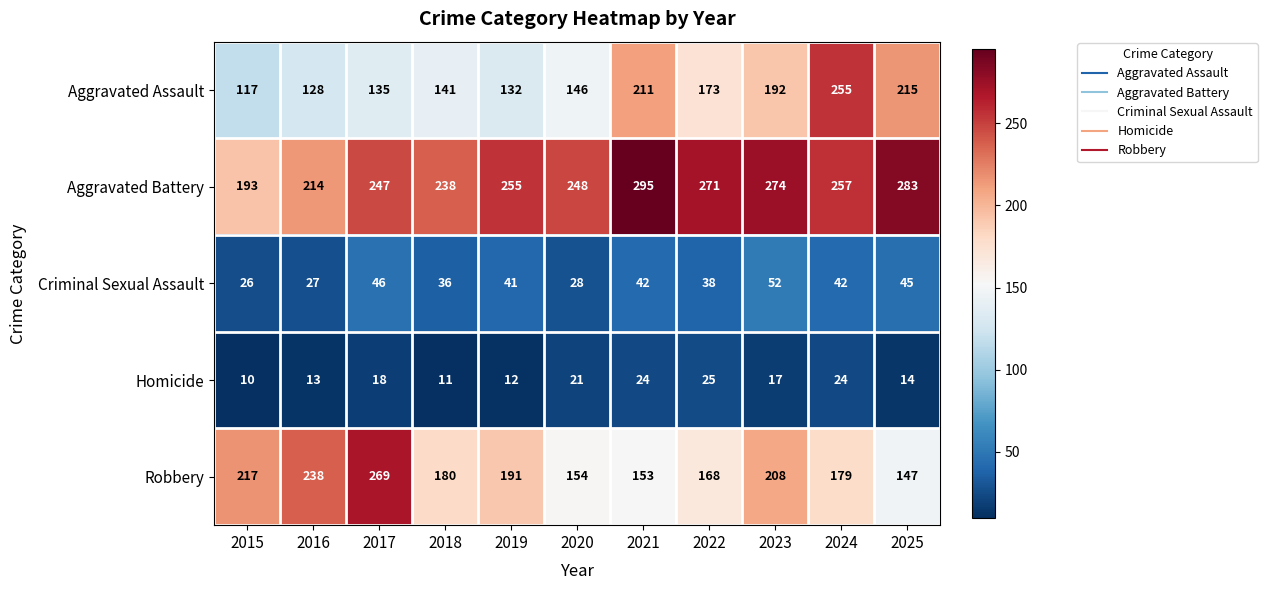

The value of Homicide at 2018 is 11. True or false?

True